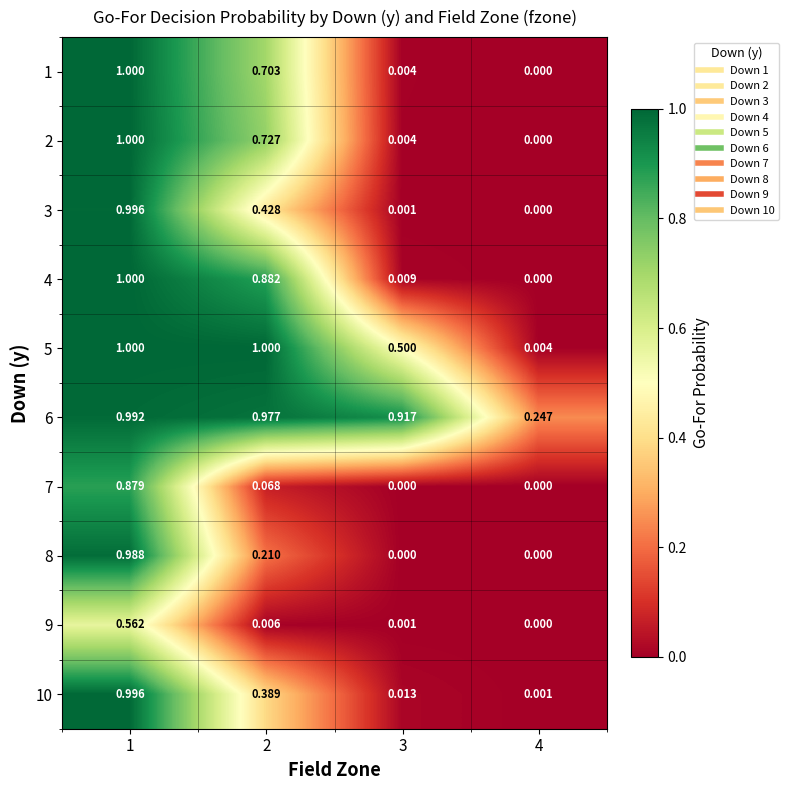

Is the value of 6 at 1 greater than the value of 7 at 4?

Yes